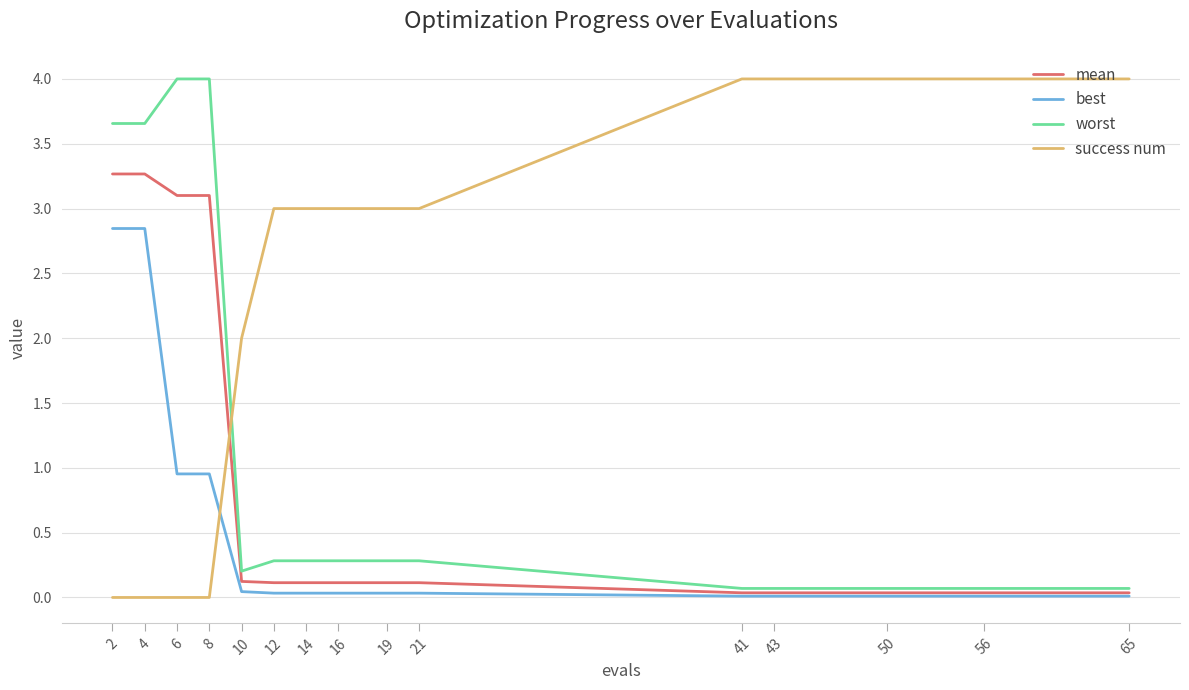

At 2, list the series in order from smallest to largest.

success num, best, mean, worst